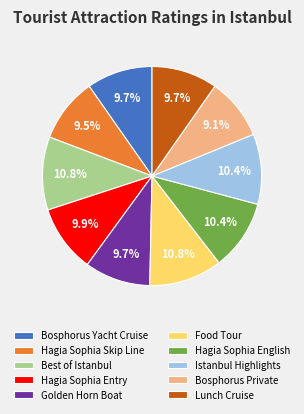

How many slices are in this pie chart?

10